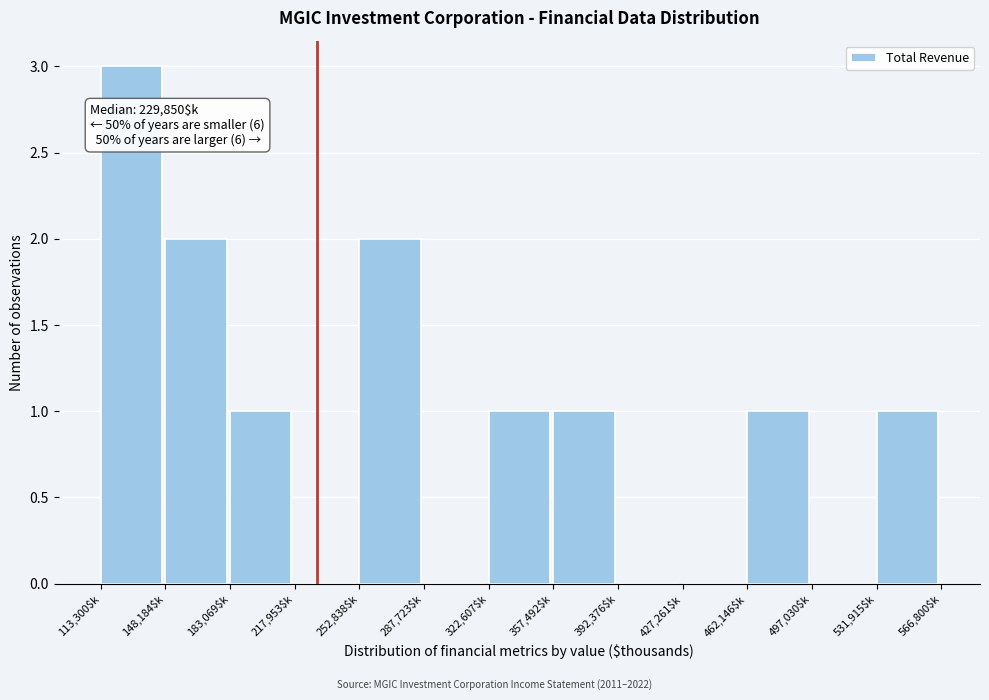

Which range on the x-axis has the tallest bar?

115000 to 150000